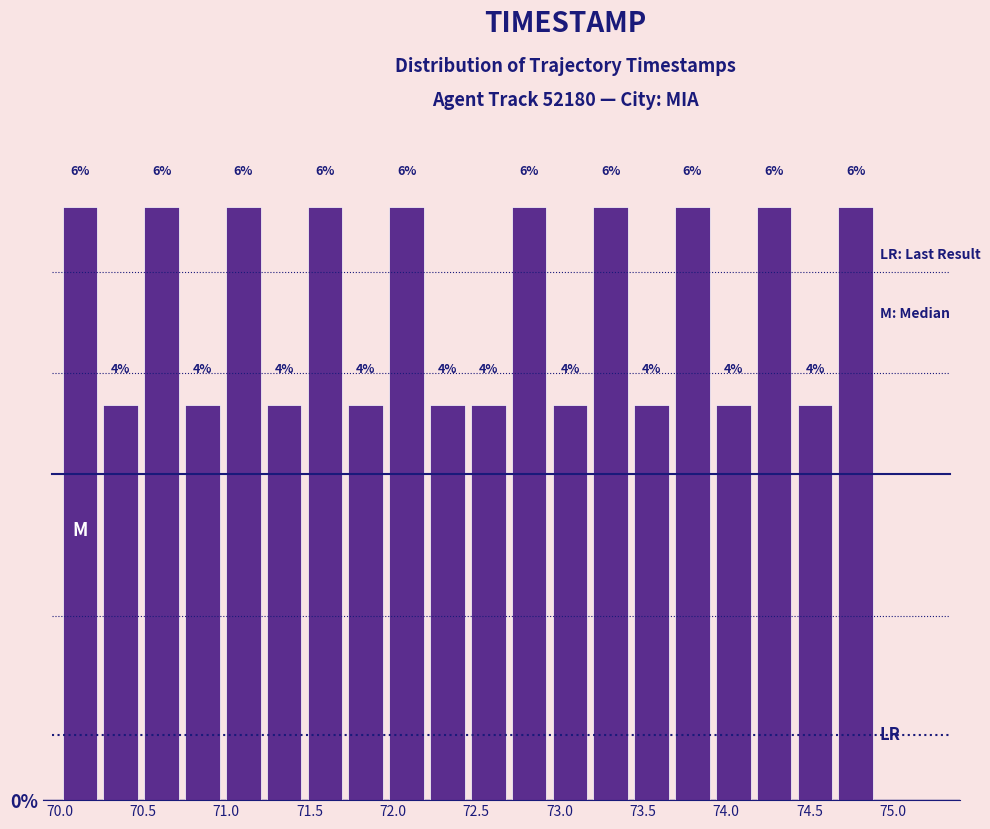

Reading left to right, transcribe this chart: for each bar, give the range it covers on the x-axis and its height. The bar edges are not printed on the chart, so give them approximately, as read against the axis.

70.000 to 70.245: 6
70.245 to 70.490: 4
70.490 to 70.735: 6
70.735 to 70.980: 4
70.980 to 71.225: 6
71.225 to 71.470: 4
71.470 to 71.715: 6
71.715 to 71.960: 4
71.960 to 72.205: 6
72.205 to 72.450: 4
72.450 to 72.695: 4
72.695 to 72.940: 6
72.940 to 73.185: 4
73.185 to 73.430: 6
73.430 to 73.675: 4
73.675 to 73.920: 6
73.920 to 74.165: 4
74.165 to 74.410: 6
74.410 to 74.655: 4
74.655 to 74.900: 6